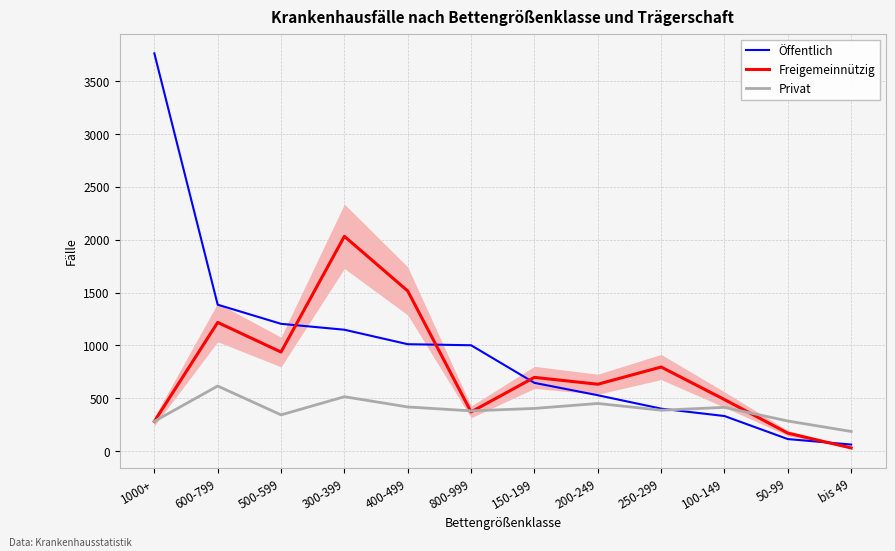

Rank the series by their maximum value, from lowest to highest.

Privat, Freigemeinnützig, Öffentlich